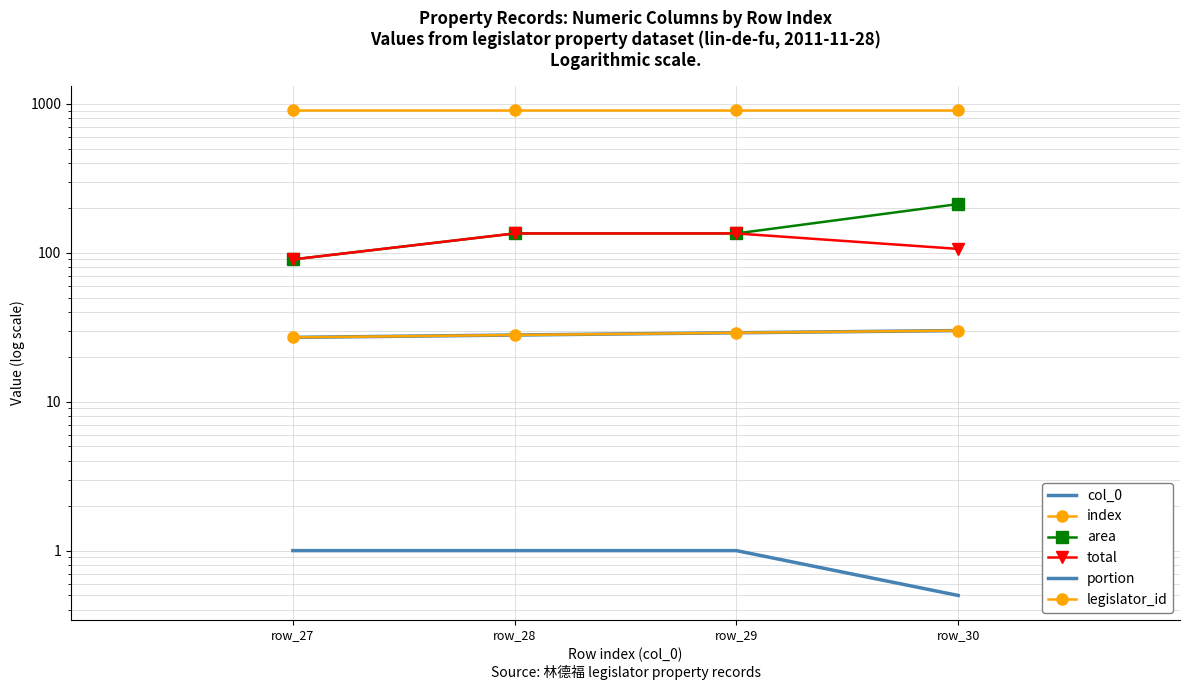

Which category has the lowest value across all series?

row_30